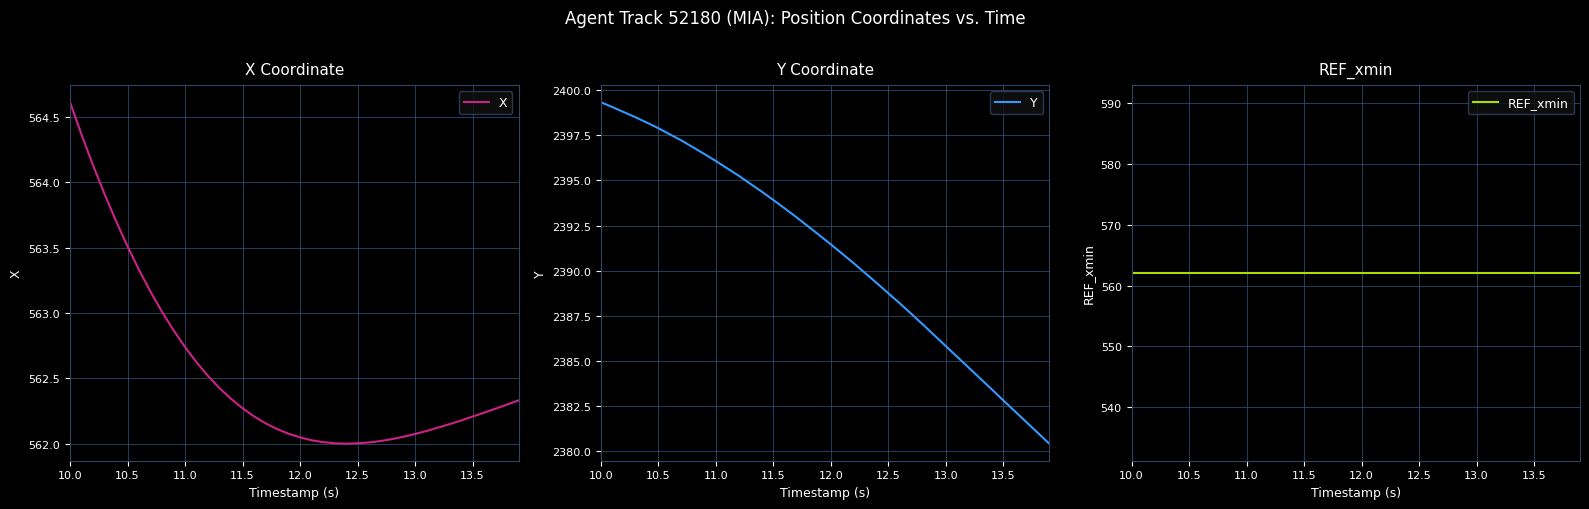

Which label corresponds to the largest value in the chart?

10.0